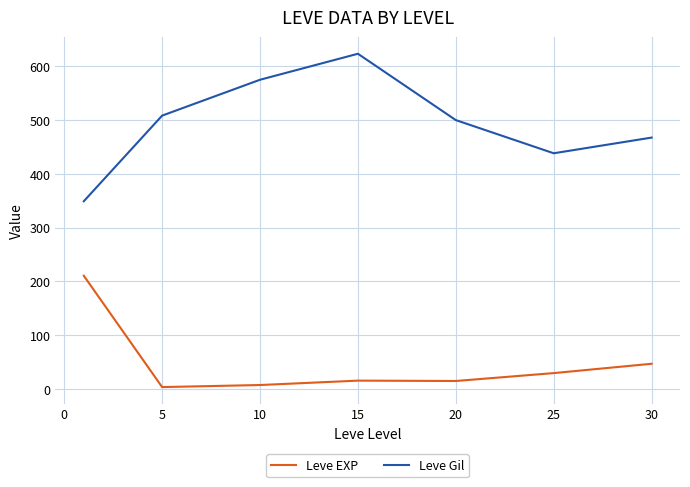

List the series in order of their peak value, lowest first.

Leve EXP, Leve Gil